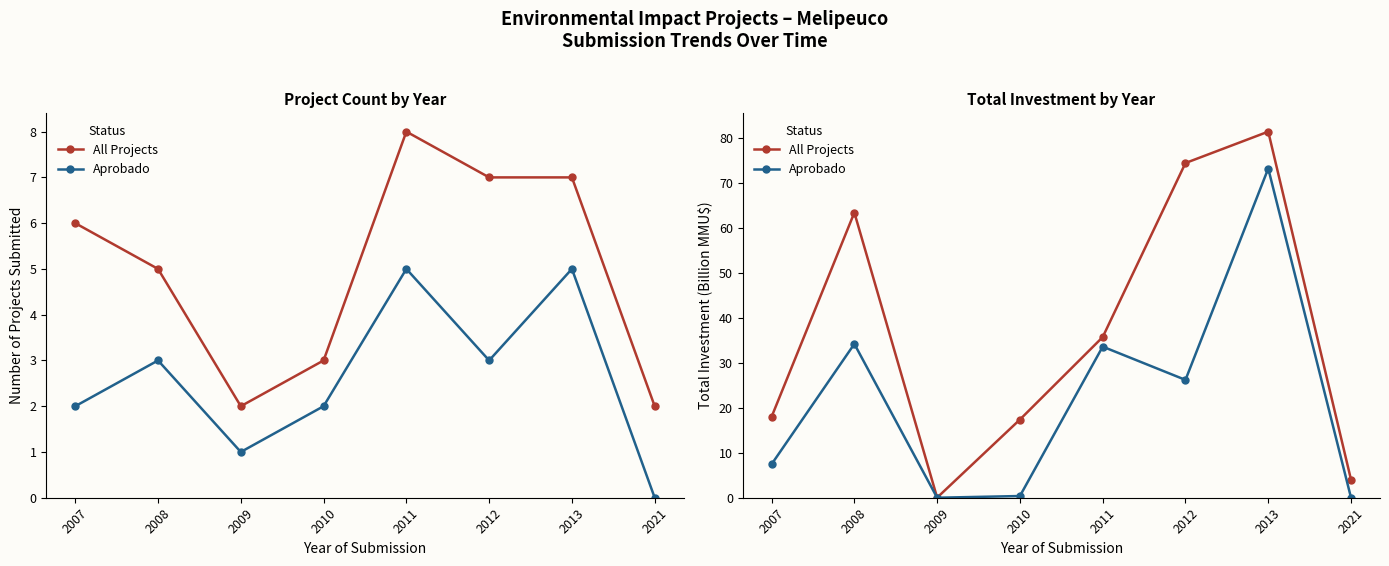

True or false: All Projects and Aprobado intersect in this chart.

False